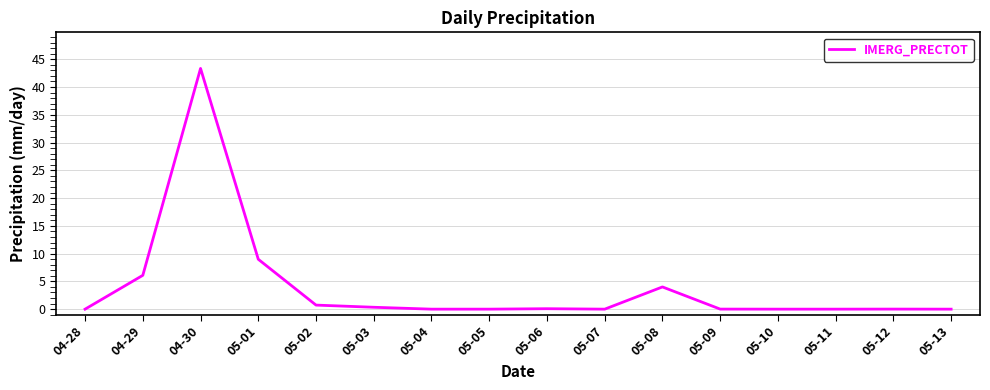

True or false: the data shows 8.3 at 04-29.

False